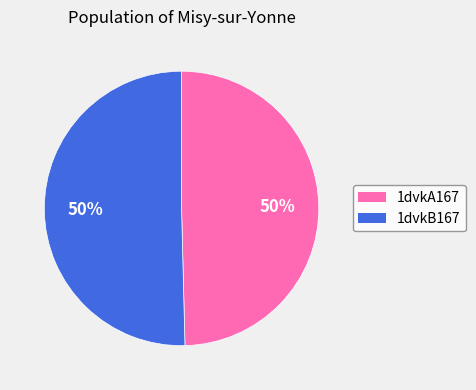

How many segments does this pie chart have?

2